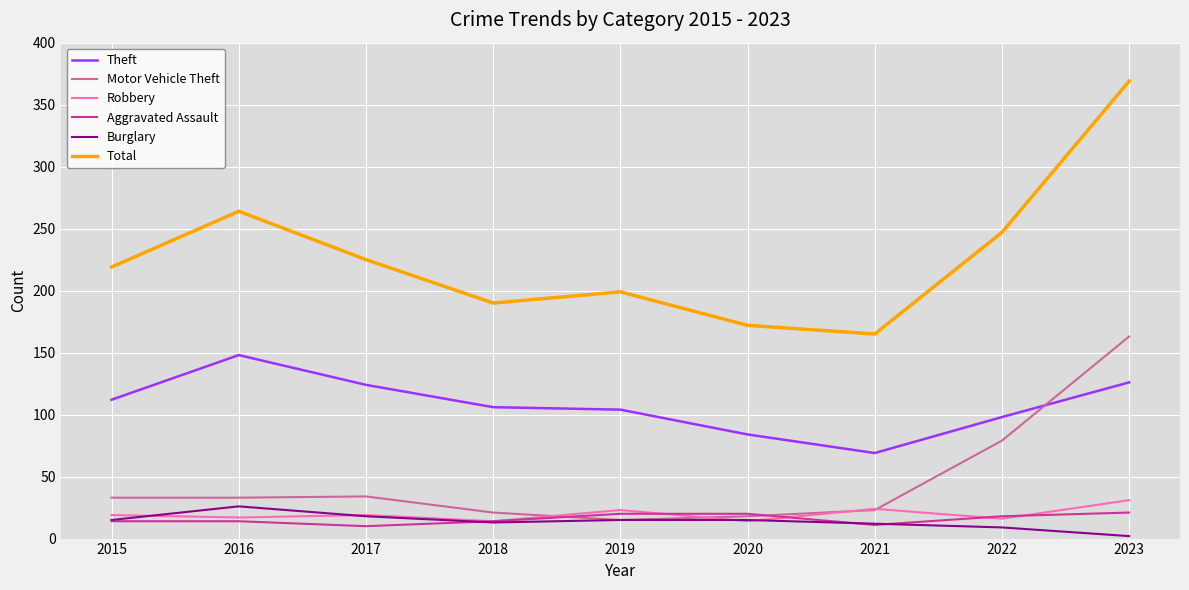

At which label does Burglary reach its peak?

2016